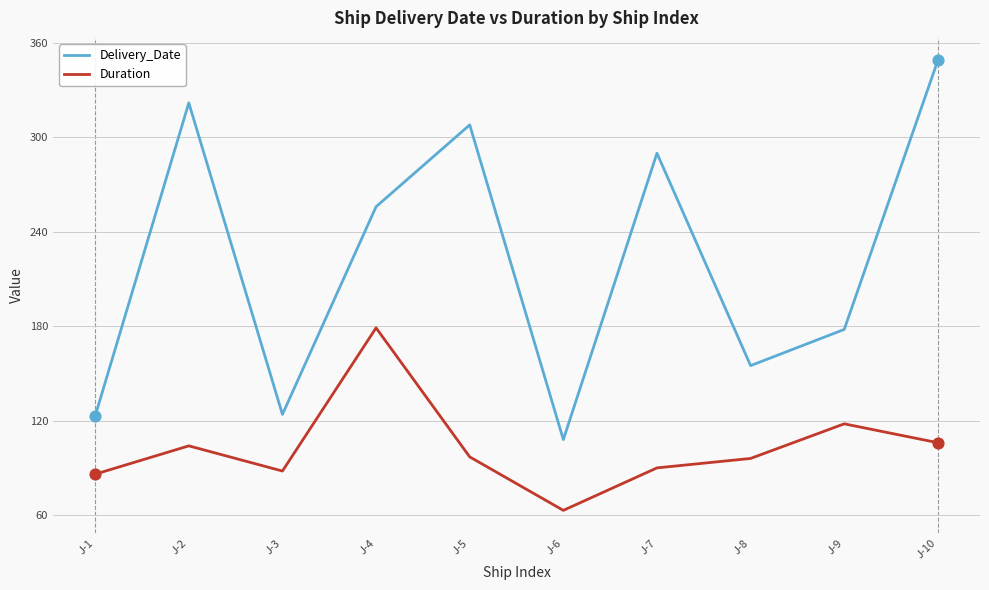

Which series has the widest spread of values?

Delivery_Date